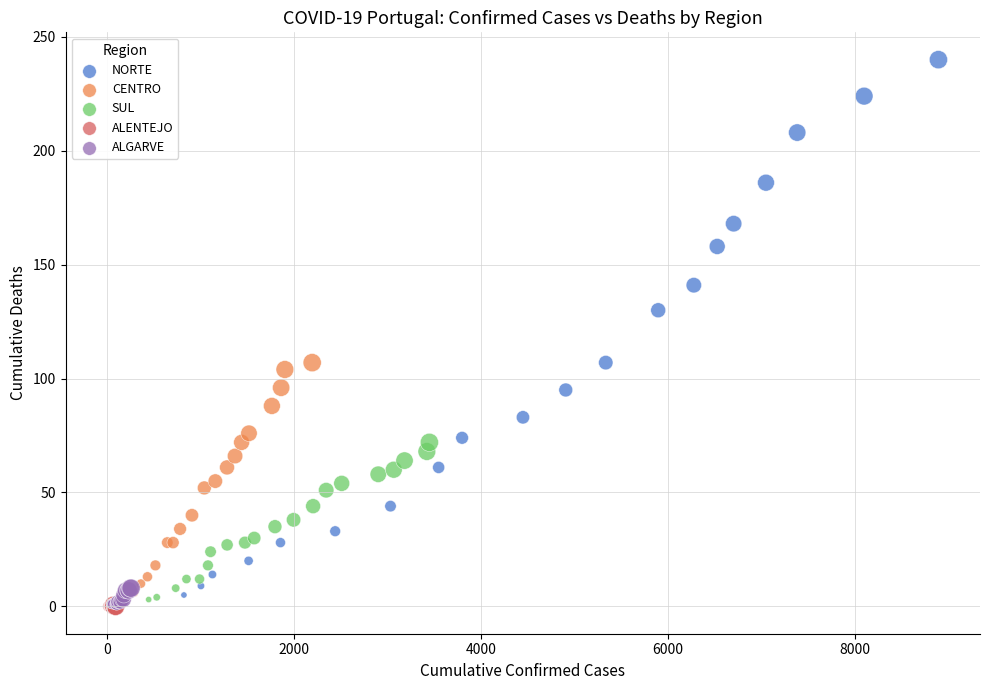

What are all the series names shown in the legend?

NORTE, CENTRO, SUL, ALENTEJO, ALGARVE